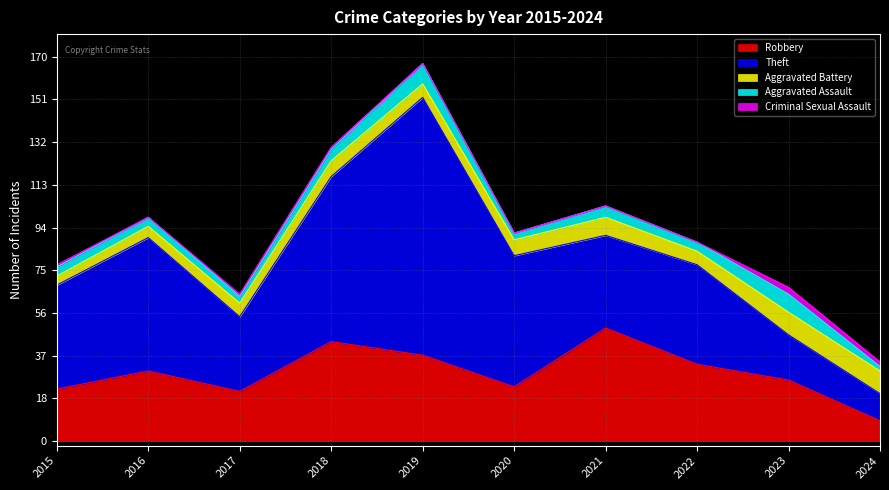

At which category is the sum across all series the highest?

2019